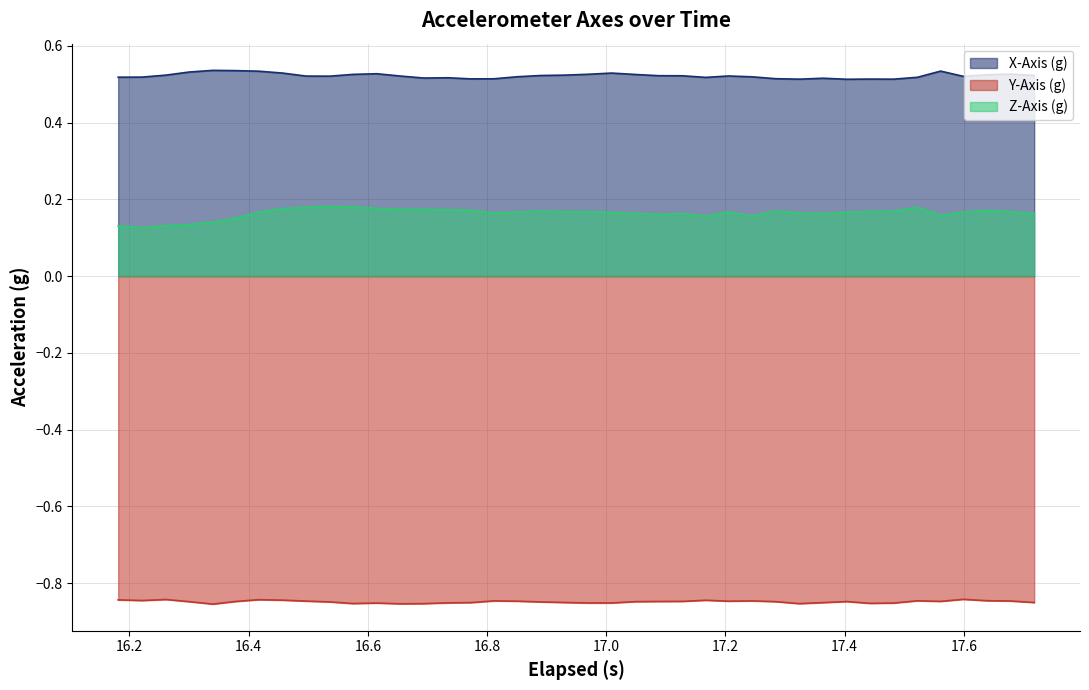

How many lines are shown in the chart?

3